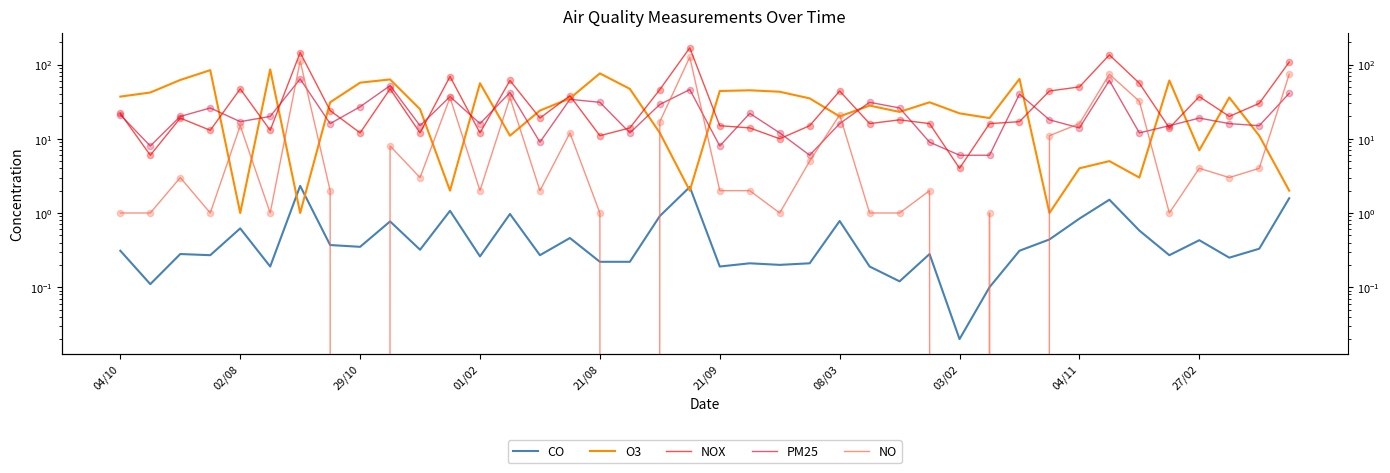

Which series reaches the maximum Y coordinate?

NOX